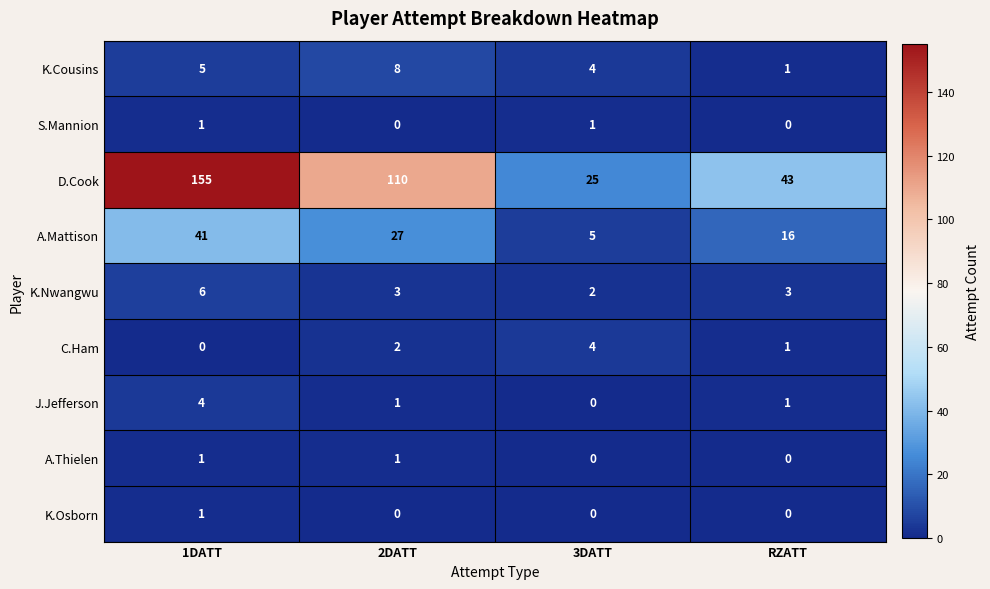

Which series has the largest range (max minus min)?

D.Cook